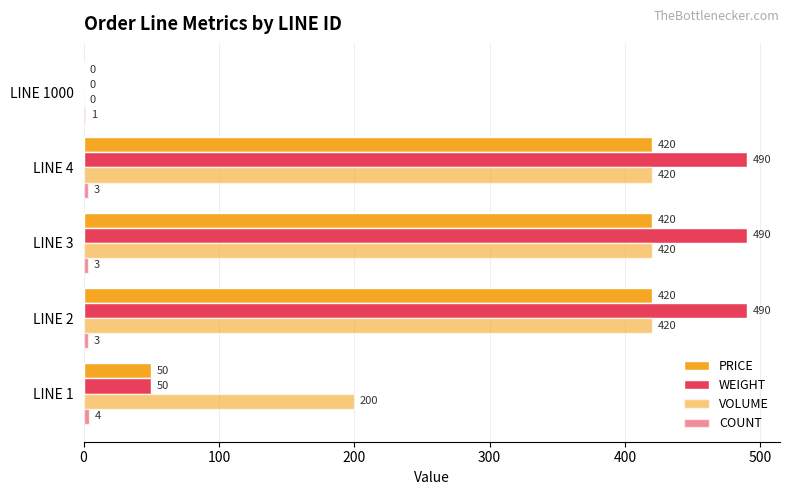

Which series has the largest range (max minus min)?

WEIGHT